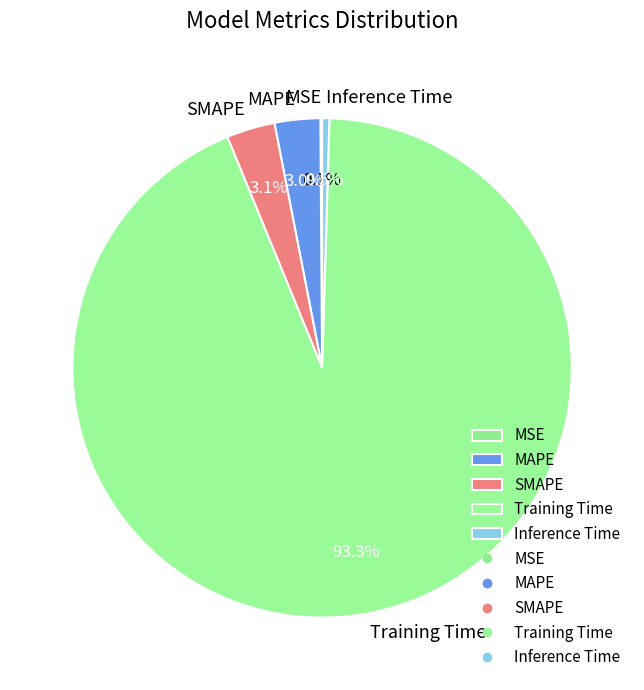

Combined, what portion of the pie is Inference Time and Training Time?

93.8%